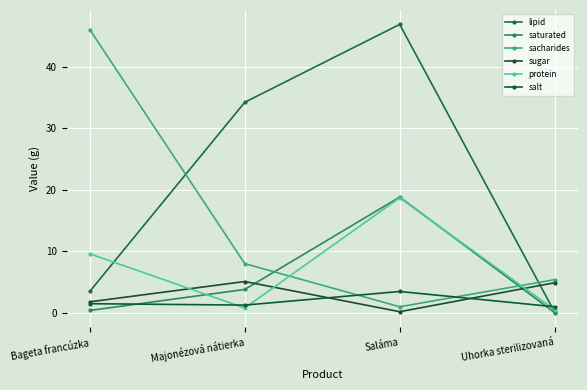

What is the difference between the sacharides values at Uhorka sterilizovaná and Bageta francúzka?

40.6